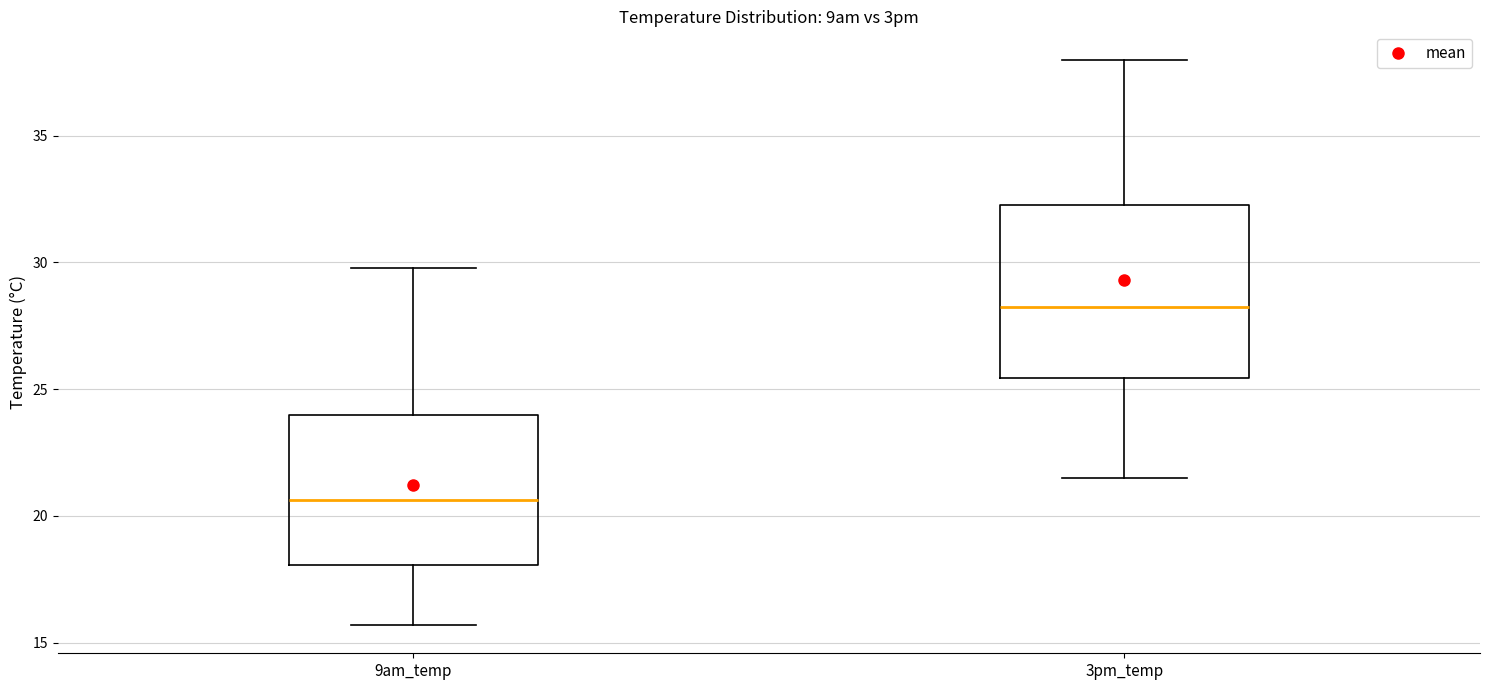

Reading left to right, transcribe this box plot: for each box, give where its median line is, the range the box spans, and where its two whiskers end, as read against the y-axis. The values are not printed on the chart, so give them approximately, as read against the axis.

9am_temp: median 20.5, box 18.0 to 24.0, whiskers 15.5 to 30.0
3pm_temp: median 28.5, box 25.5 to 32.5, whiskers 21.5 to 38.0